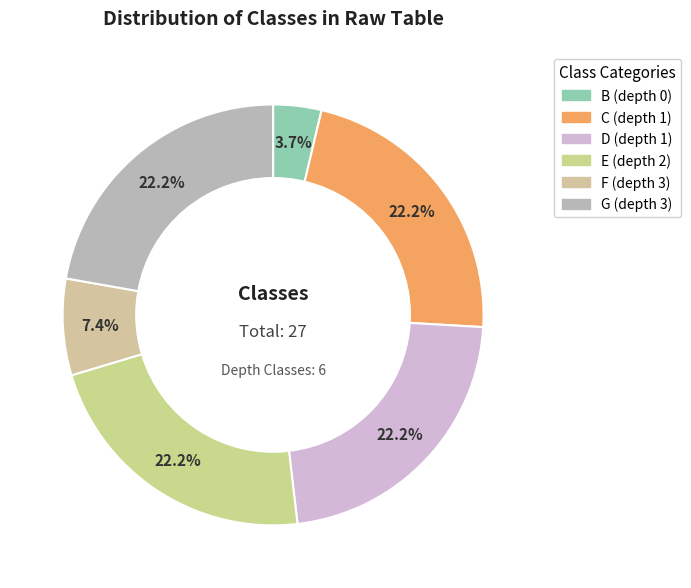

How many segments does this pie chart have?

6